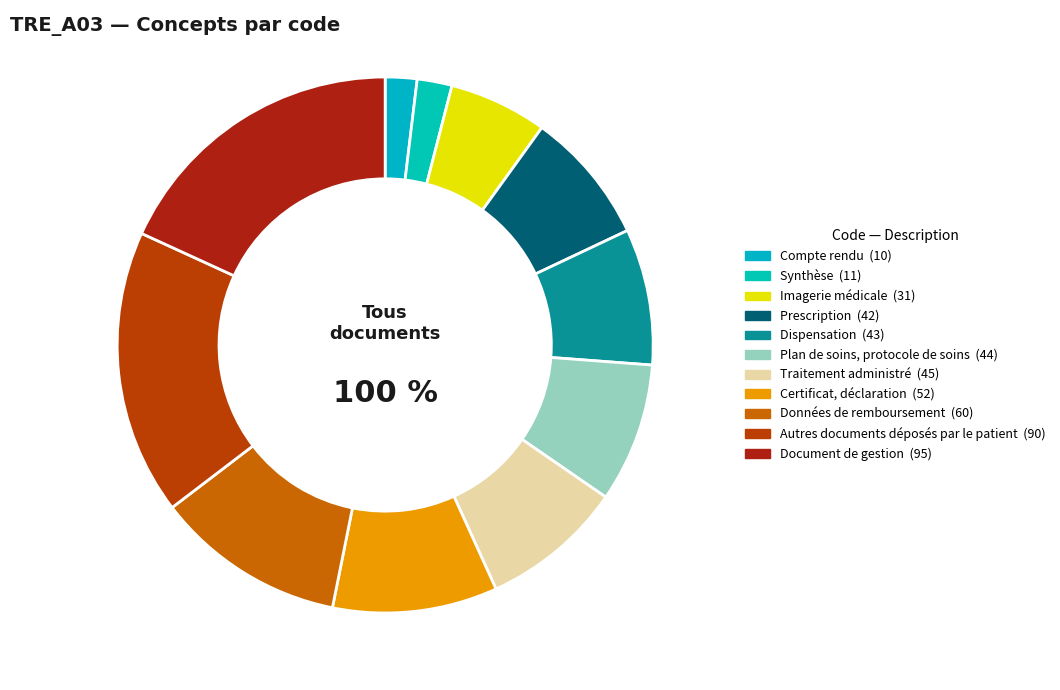

To the nearest percent, what is the difference between the largest and smallest slice percentages?

16%